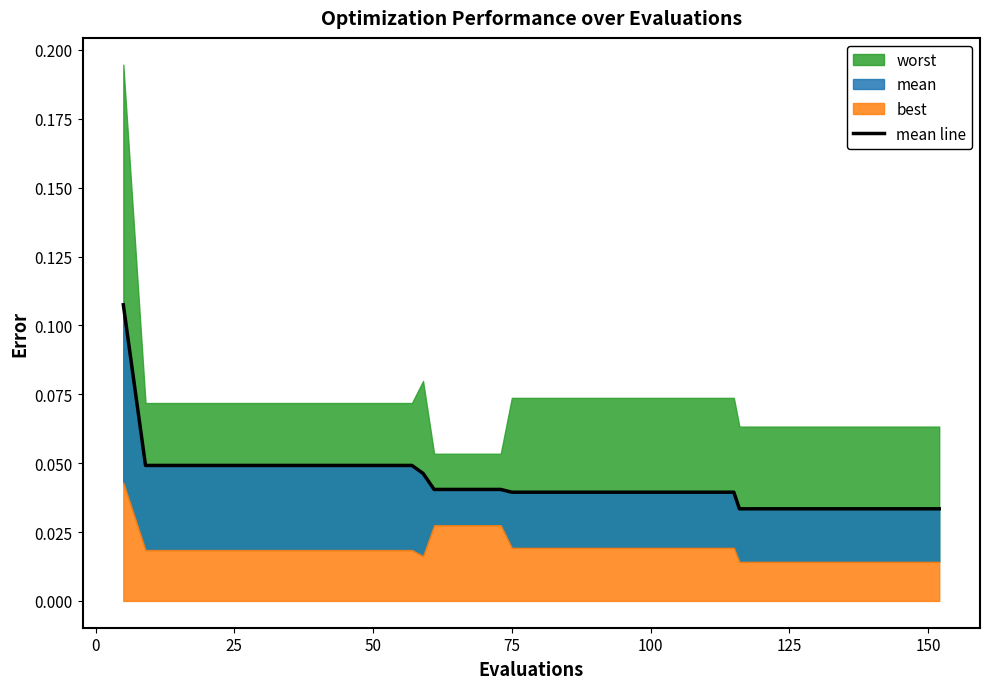

How many values are between 0 and 1?

40